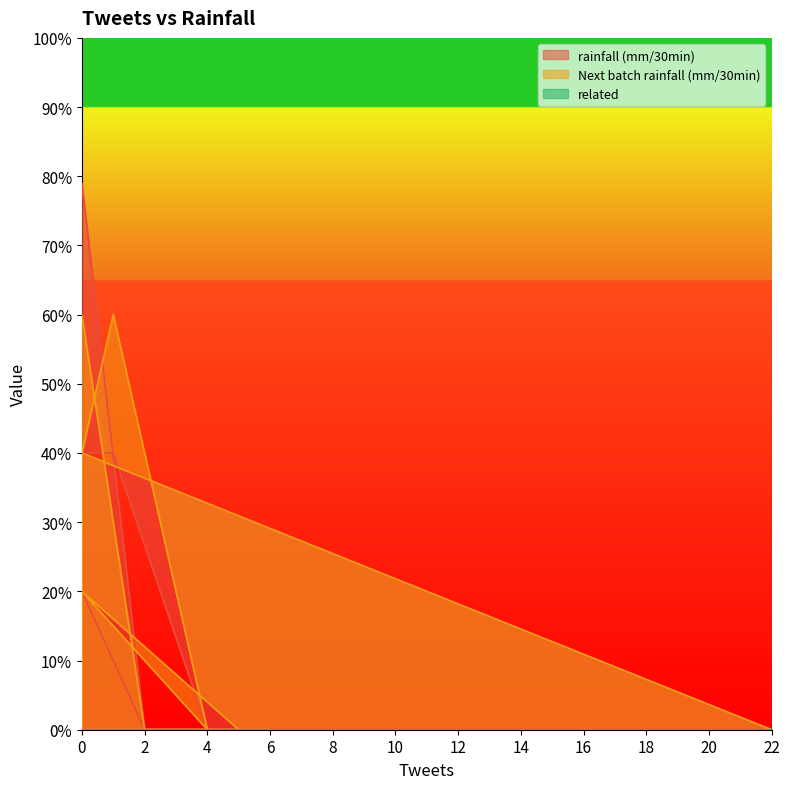

How many positive values does the Next batch rainfall (mm/30min) series have?

5